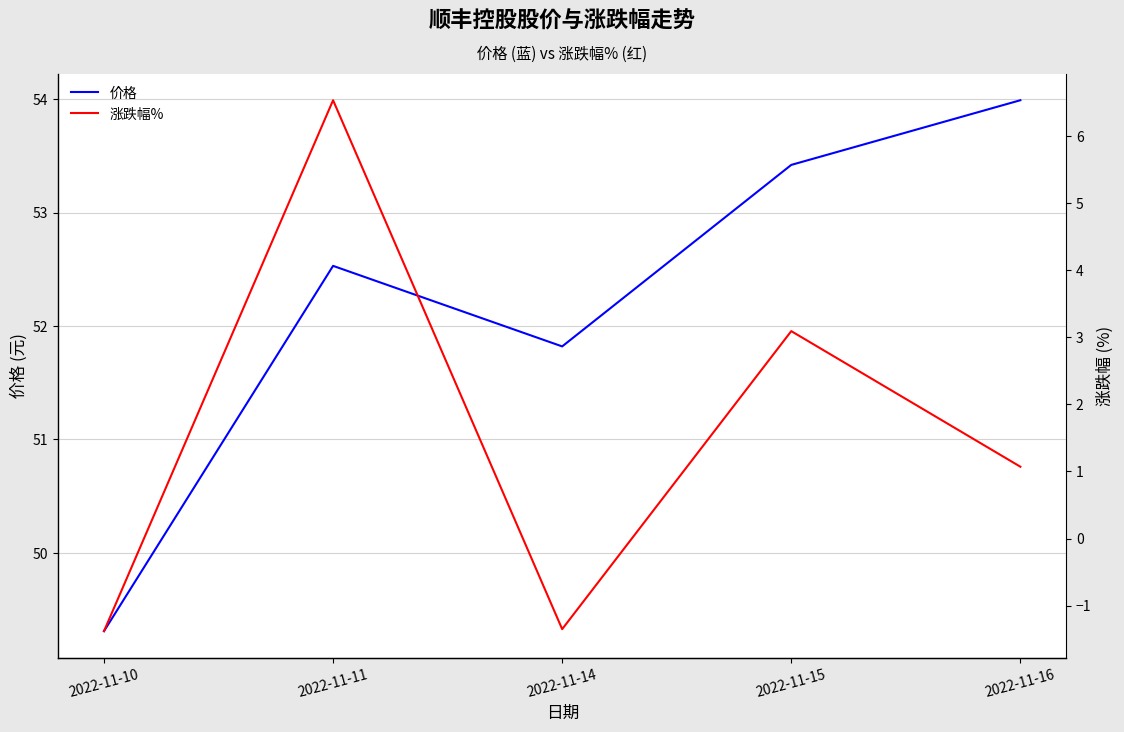

Which series has the widest spread of values?

涨跌幅%